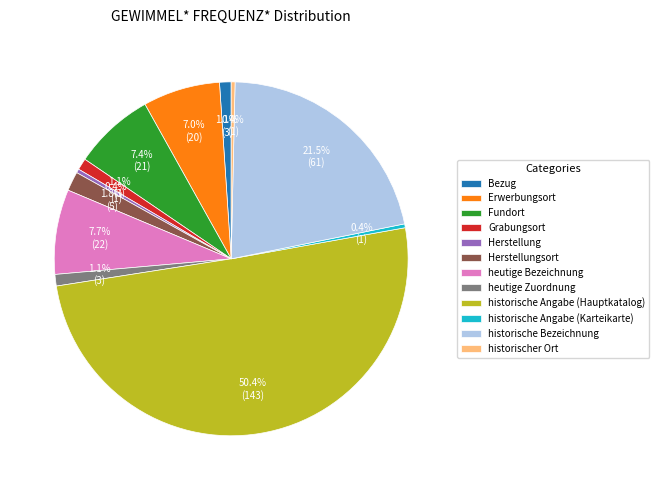

True or false: heutige Bezeichnung accounts for 8% of the total.

True